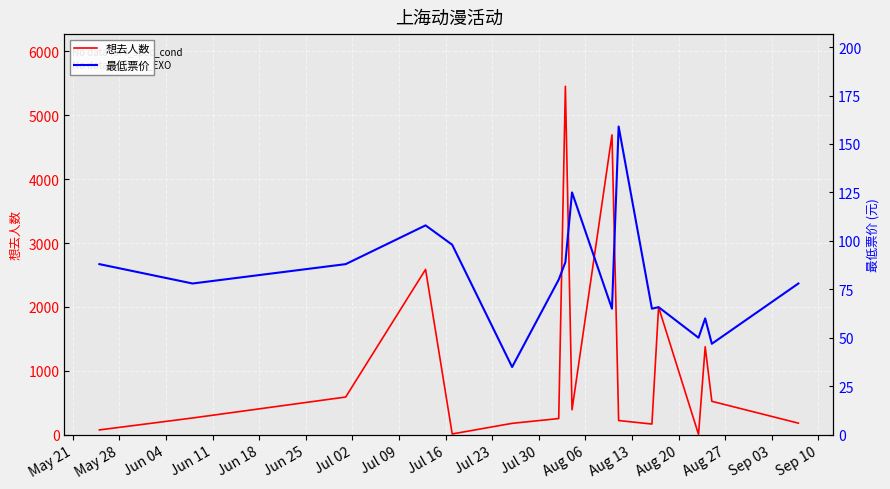

In 想去人数, how many points are higher than both neighbors (excluding endpoints)?

5